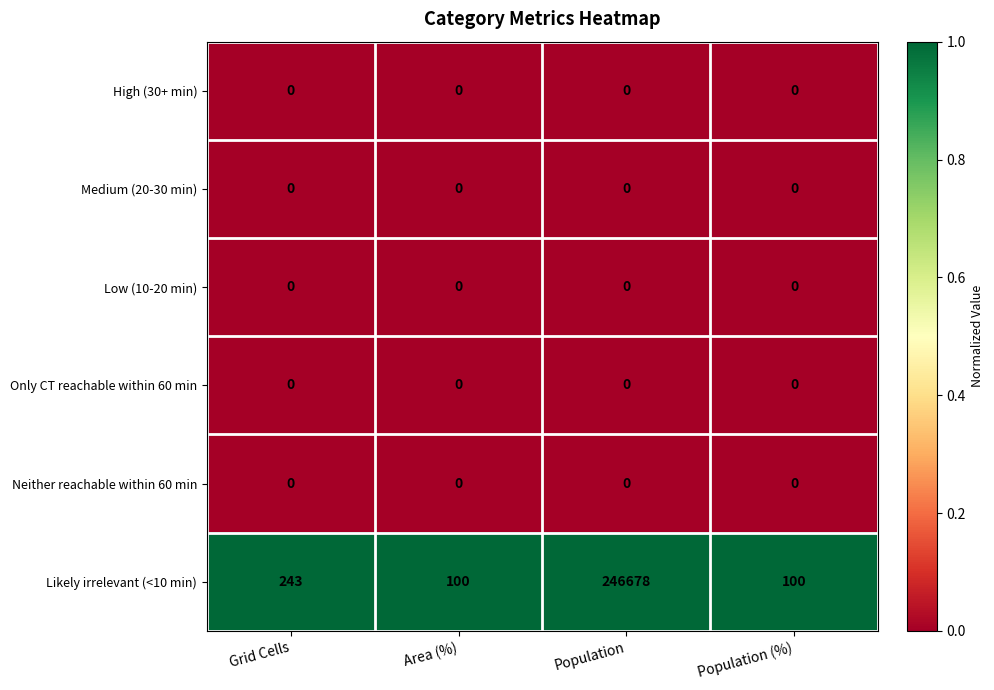

Which label corresponds to the largest value in the chart?

Population